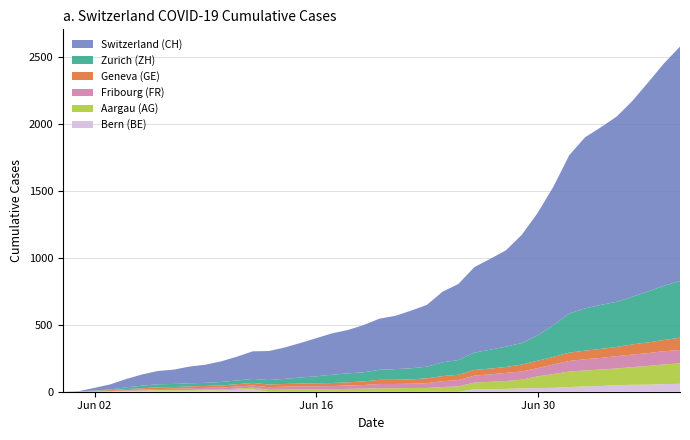

Reading right to left, list all the values displayed in this chart.

AG: 39=153	38=147	37=140	36=132	35=125	34=123	33=120	32=116	31=103	30=88	29=65	28=59	27=55	26=50	25=40	24=35	23=28	22=28	21=26	20=26	19=23	18=21	17=18	16=18	15=17	14=16	13=14	12=13	11=10	10=7	9=7	8=5	7=5	6=5	5=3	4=3	3=1	2=0	1=0	0=0
BE: 39=59	38=57	37=53	36=52	35=49	34=43	33=39	32=35	31=29	30=27	29=25	28=21	27=19	26=18	25=0	24=0	23=0	22=0	21=0	20=0	19=0	18=0	17=0	16=0	15=0	14=0	13=0	12=17	11=14	10=9	9=9	8=8	7=8	6=8	5=6	4=4	3=2	2=1	1=0	0=0
GE: 39=92	38=84	37=80	36=76	35=69	34=67	33=64	32=62	31=57	30=56	29=52	28=44	27=43	26=43	25=40	24=38	23=36	22=32	21=31	20=31	19=27	18=23	17=23	16=22	15=22	14=20	13=20	12=20	11=16	10=16	9=14	8=14	7=13	6=13	5=10	4=8	3=6	2=4	1=1	0=0
FR: 39=100	38=99	37=96	36=94	35=92	34=87	33=84	32=79	31=72	30=61	29=61	28=61	27=56	26=52	25=47	24=44	23=36	22=32	21=32	20=32	19=27	18=26	17=24	16=23	15=22	14=22	13=20	12=16	11=16	10=15	9=13	8=13	7=9	6=7	5=7	4=5	3=3	2=2	1=0	0=0
ZH: 39=424	38=405	37=382	36=356	35=337	34=329	33=316	32=293	31=237	30=189	29=161	28=152	27=141	26=129	25=110	24=103	23=87	22=83	21=80	20=75	19=68	18=67	17=62	16=52	15=45	14=38	13=33	12=30	11=28	10=26	9=23	8=23	7=23	6=23	5=19	4=13	3=5	2=2	1=0	0=0
CH: 39=1752	38=1664	37=1563	36=1465	35=1385	34=1328	33=1279	32=1183	31=1035	30=915	29=809	28=720	27=679	26=639	25=569	24=528	23=462	22=431	21=398	20=382	19=353	18=324	17=309	16=285	15=258	14=234	13=217	12=206	11=178	10=154	9=136	8=125	7=107	6=99	5=84	4=62	3=38	2=20	1=3	0=0